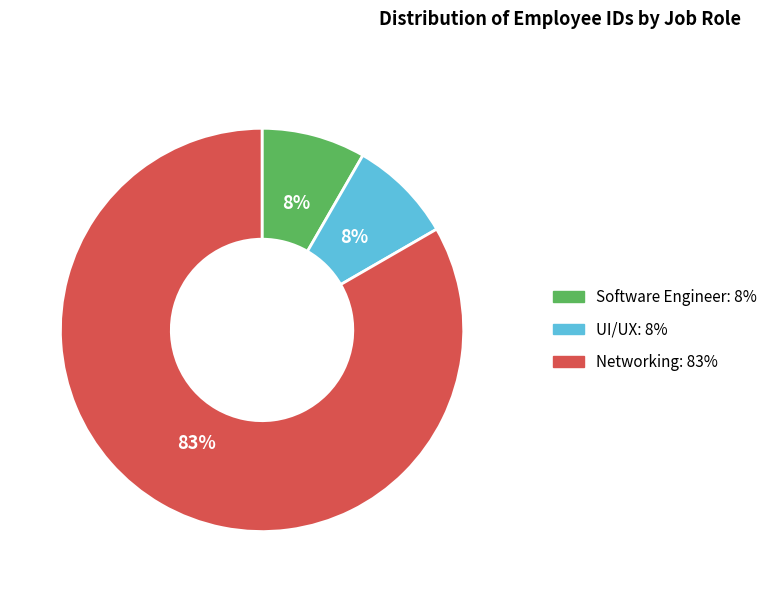

How many segments does this pie chart have?

3